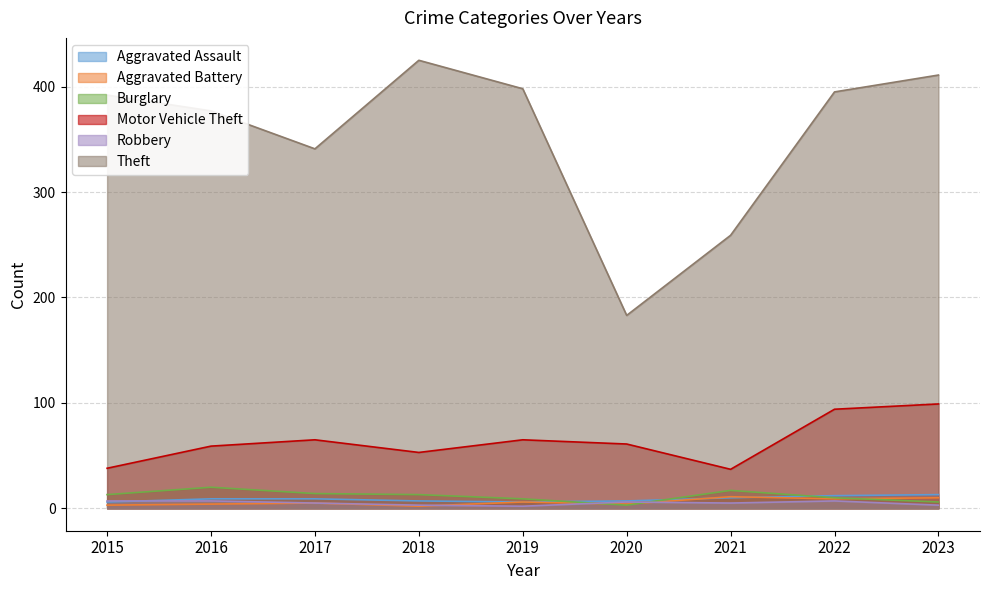

Between 2018 and 2021, which series saw the biggest shift?

Theft